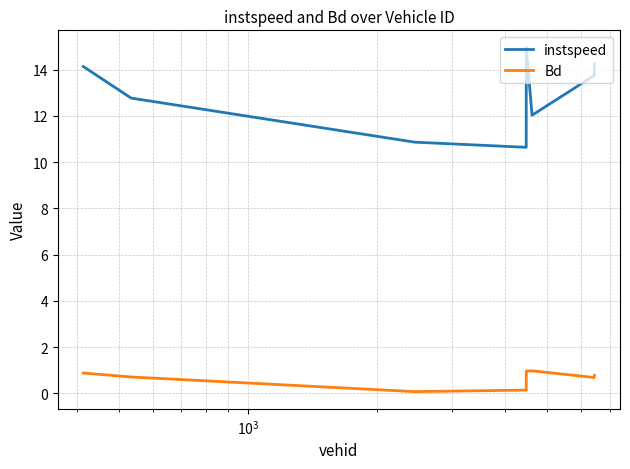

Does the chart display data point markers on the line(s)?

No